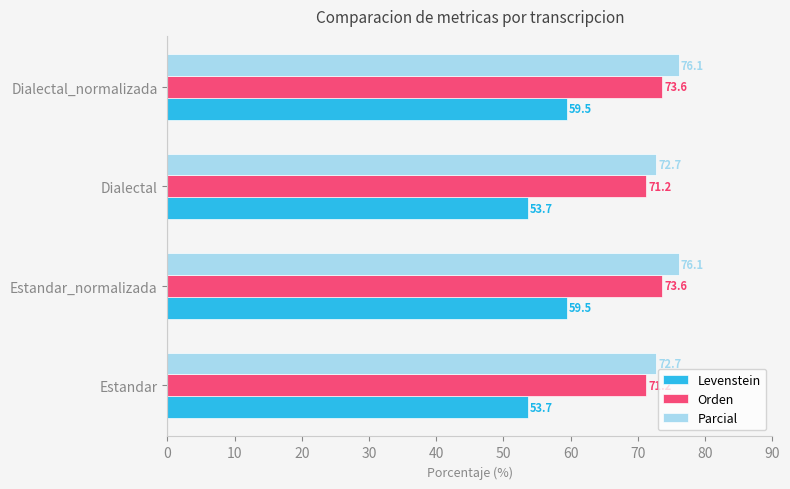

What is the total value across all series at Estandar_normalizada?

209.2